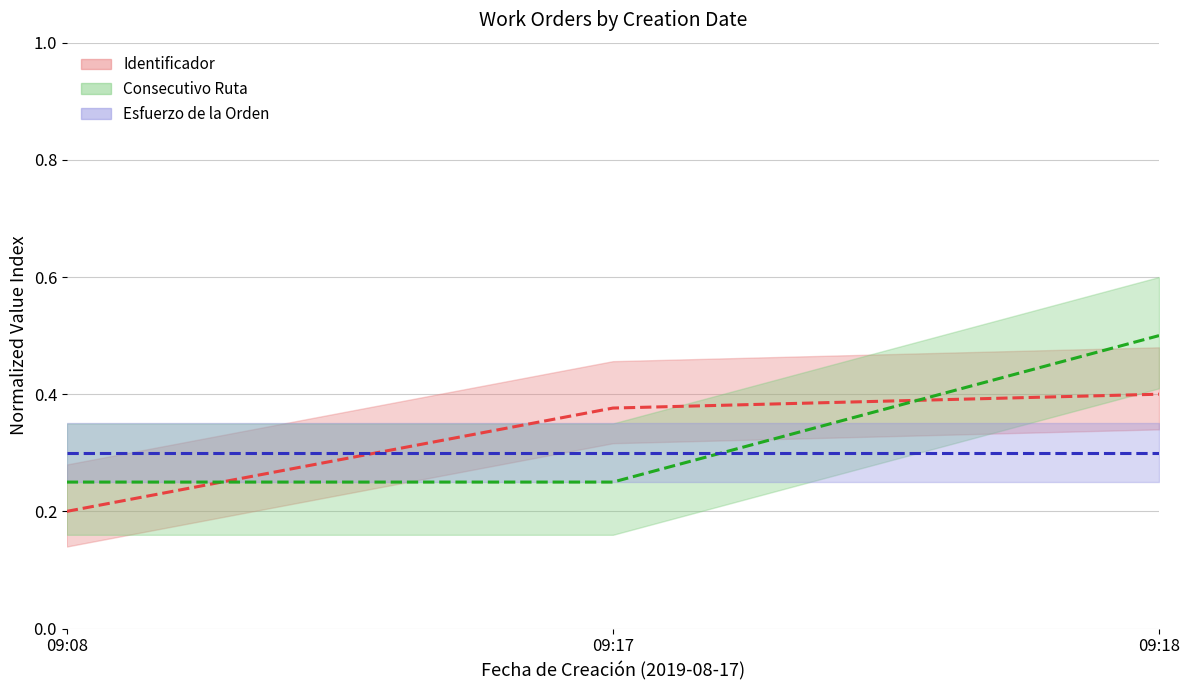

What is the minimum value shown in the chart?

0.2